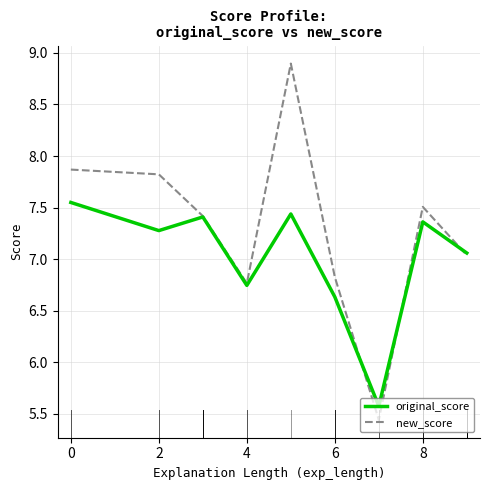

What is the maximum value for new_score?

8.9